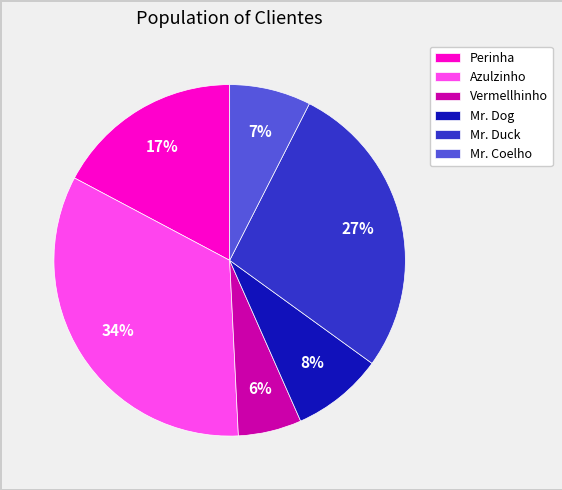

Does Perinha represent more than half of the total?

No